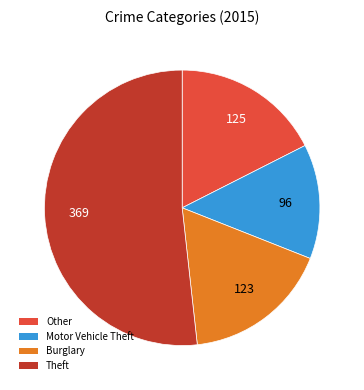

How many slices are in this pie chart?

4